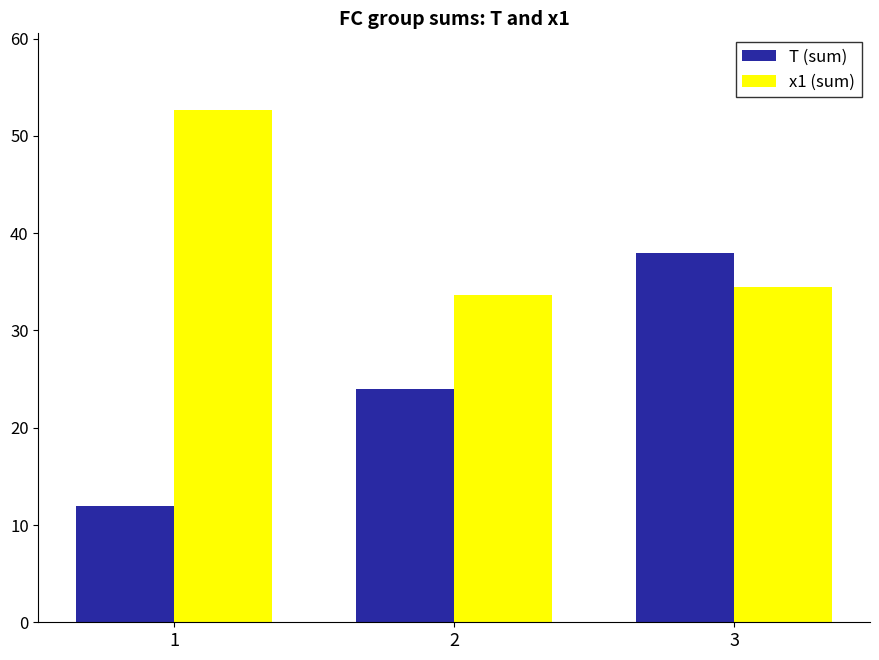

How many data points does each series have?

3